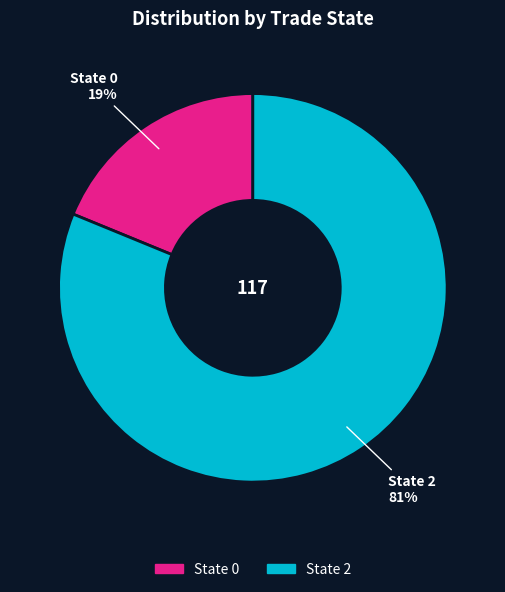

To the nearest percent, what is the difference between the largest and smallest slice percentages?

62%